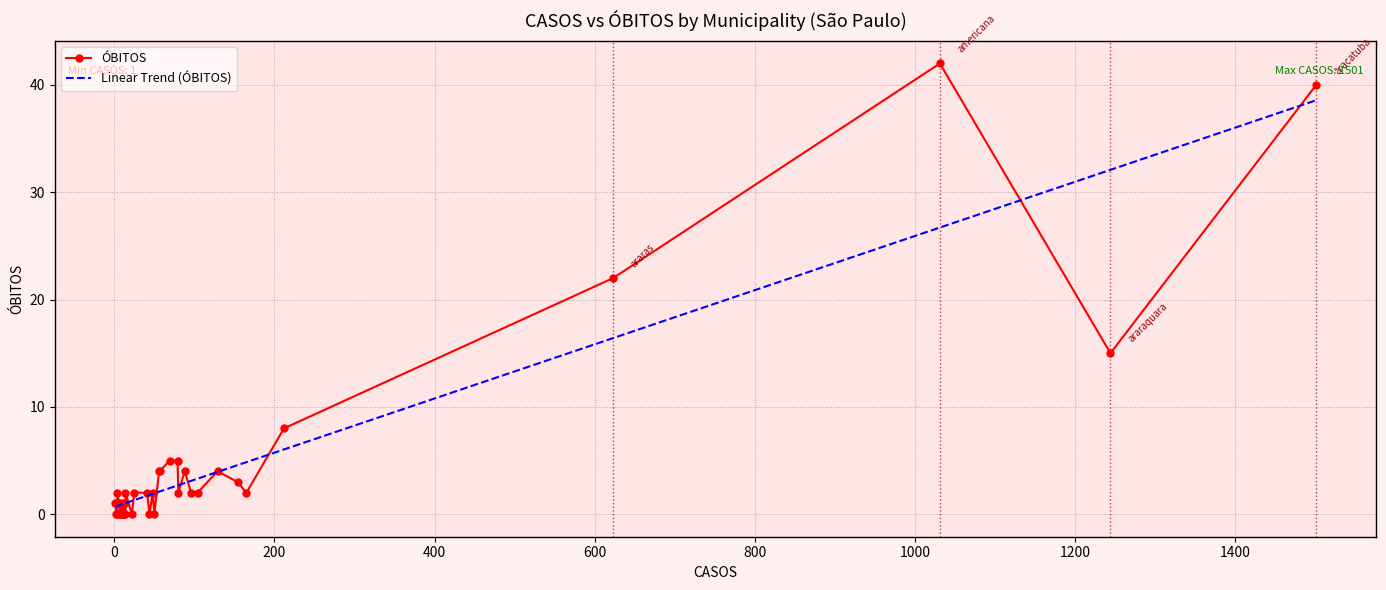

Is this an area chart (filled region under the line)?

No